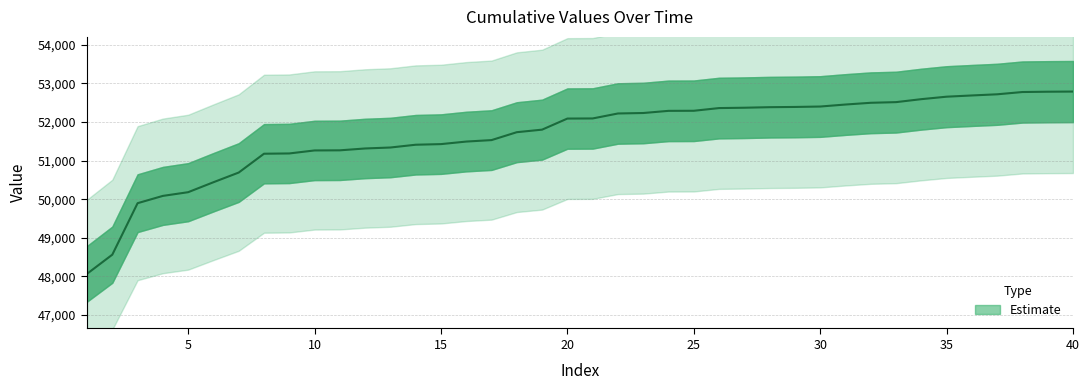

Where does the data first go above 52093?

22